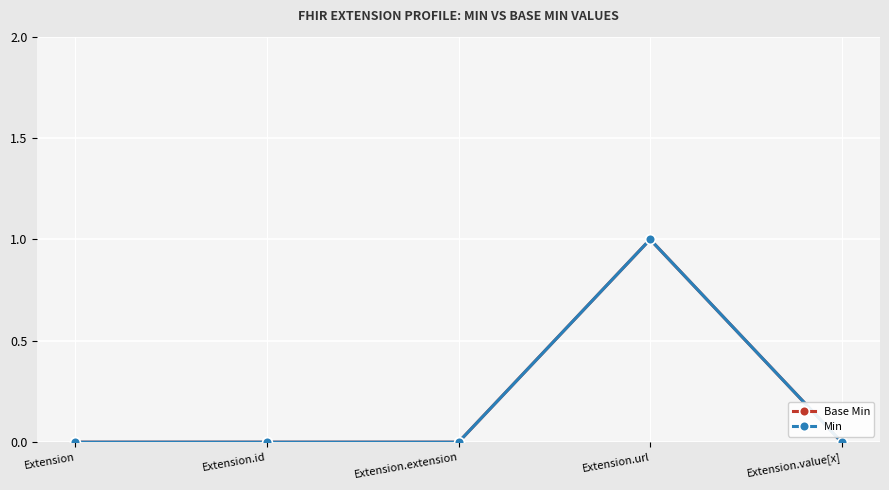

At how many categories does at least one series exceed 0?

1